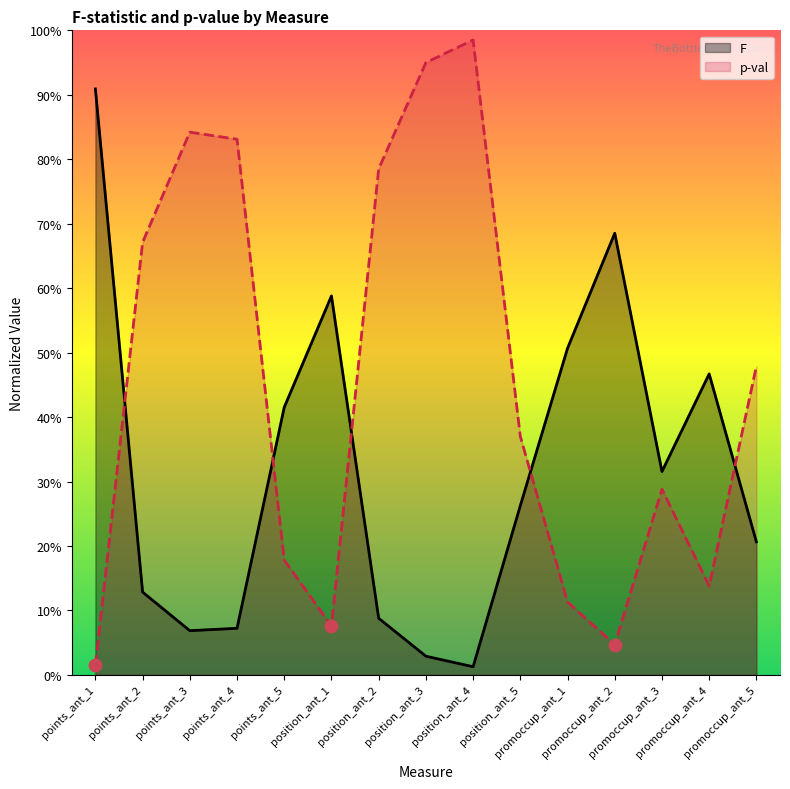

What are all the series names shown in the legend?

F, p-val